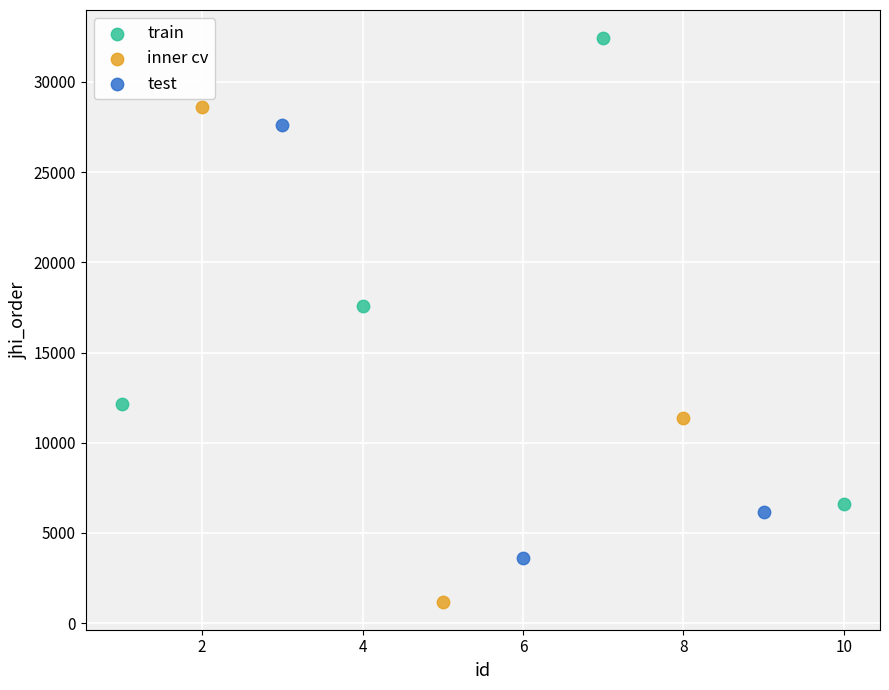

Which series reaches the maximum Y coordinate?

train